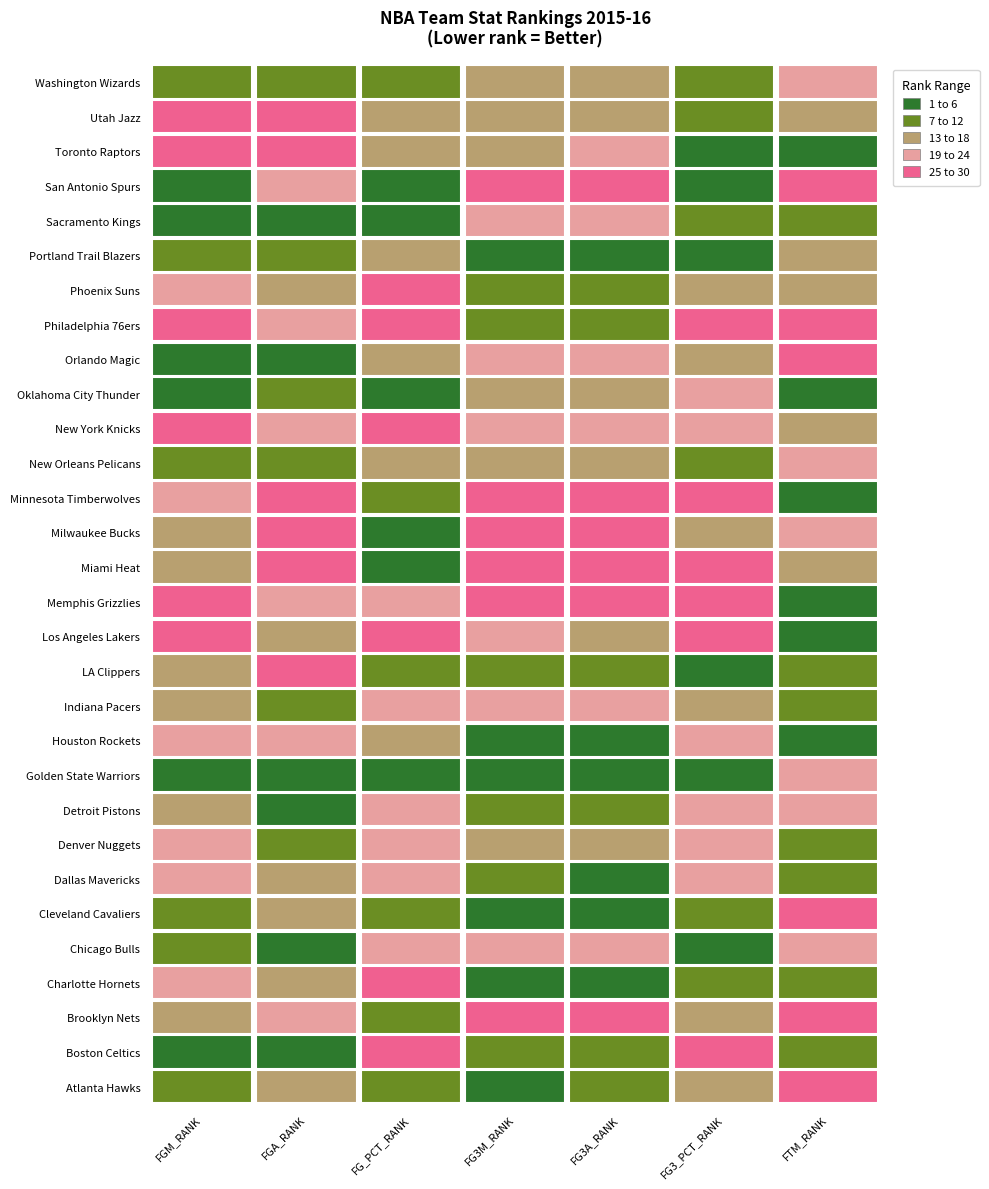

List the series in order of their peak value, highest first.

Los Angeles Lakers, Milwaukee Bucks, Orlando Magic, Utah Jazz, Minnesota Timberwolves, Philadelphia 76ers, Atlanta Hawks, Brooklyn Nets, Memphis Grizzlies, Miami Heat, Phoenix Suns, Toronto Raptors, Boston Celtics, Charlotte Hornets, New York Knicks, San Antonio Spurs, Cleveland Cavaliers, LA Clippers, Chicago Bulls, Denver Nuggets, Detroit Pistons, Washington Wizards, Houston Rockets, Sacramento Kings, Dallas Mavericks, Golden State Warriors, Indiana Pacers, New Orleans Pelicans, Oklahoma City Thunder, Portland Trail Blazers